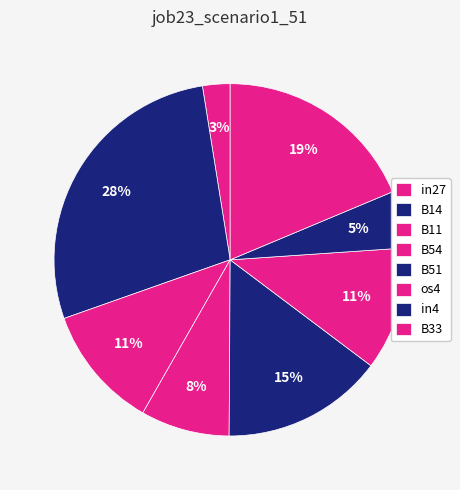

Is it true that in27 is 3% of the pie?

True